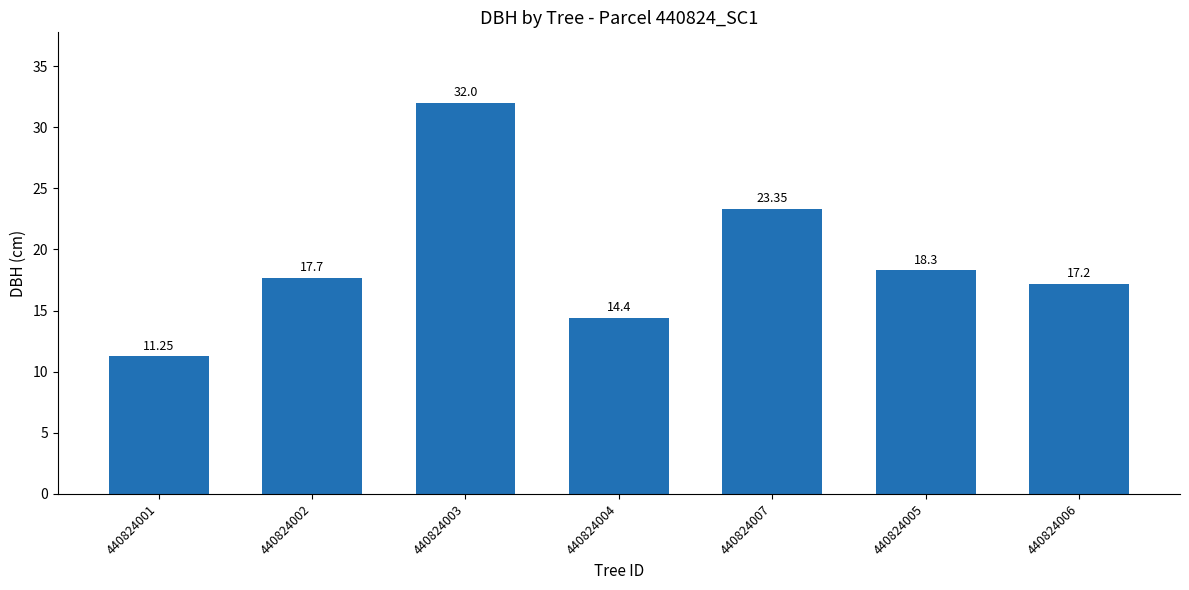

How many values are below 17?

2